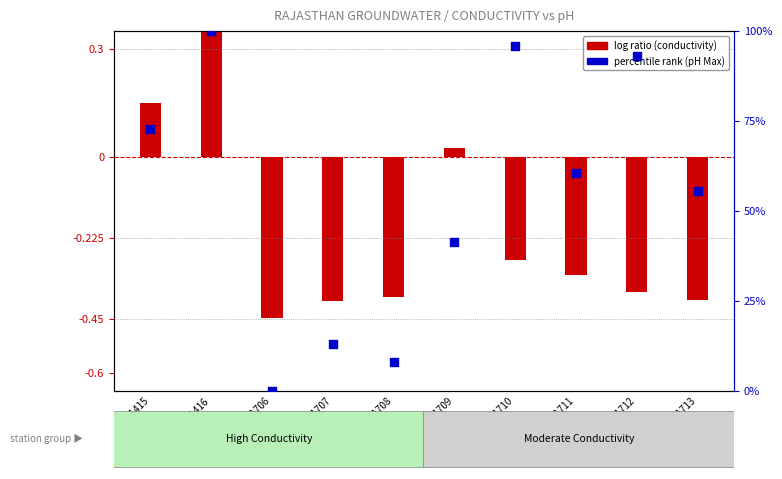

Which has a higher value, STA1710 or STA1711?

STA1710